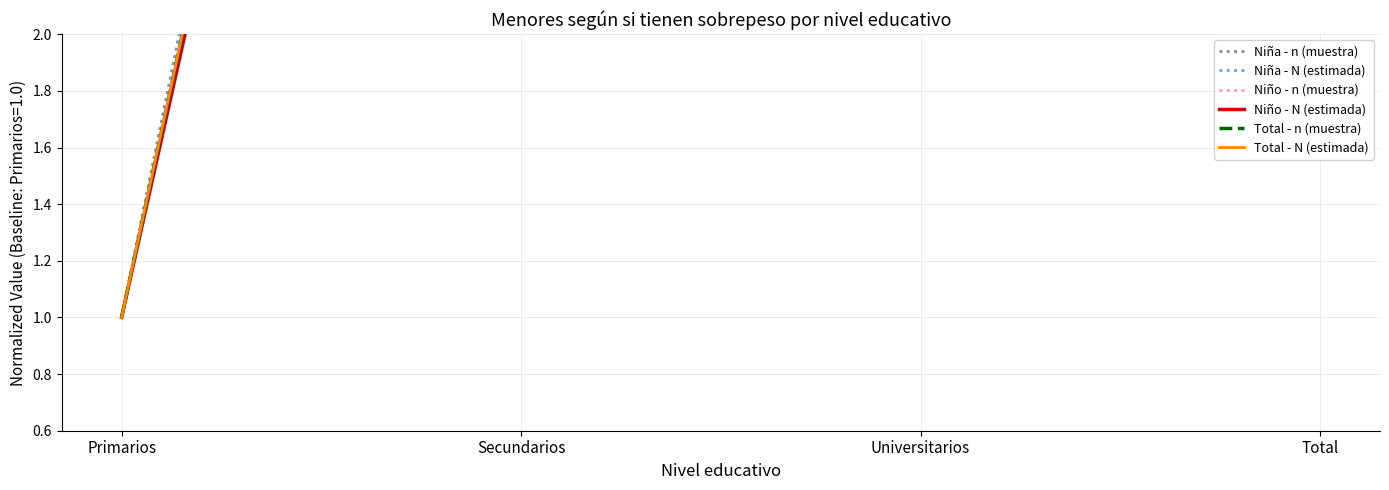

What is the maximum value shown in the chart?

11.6